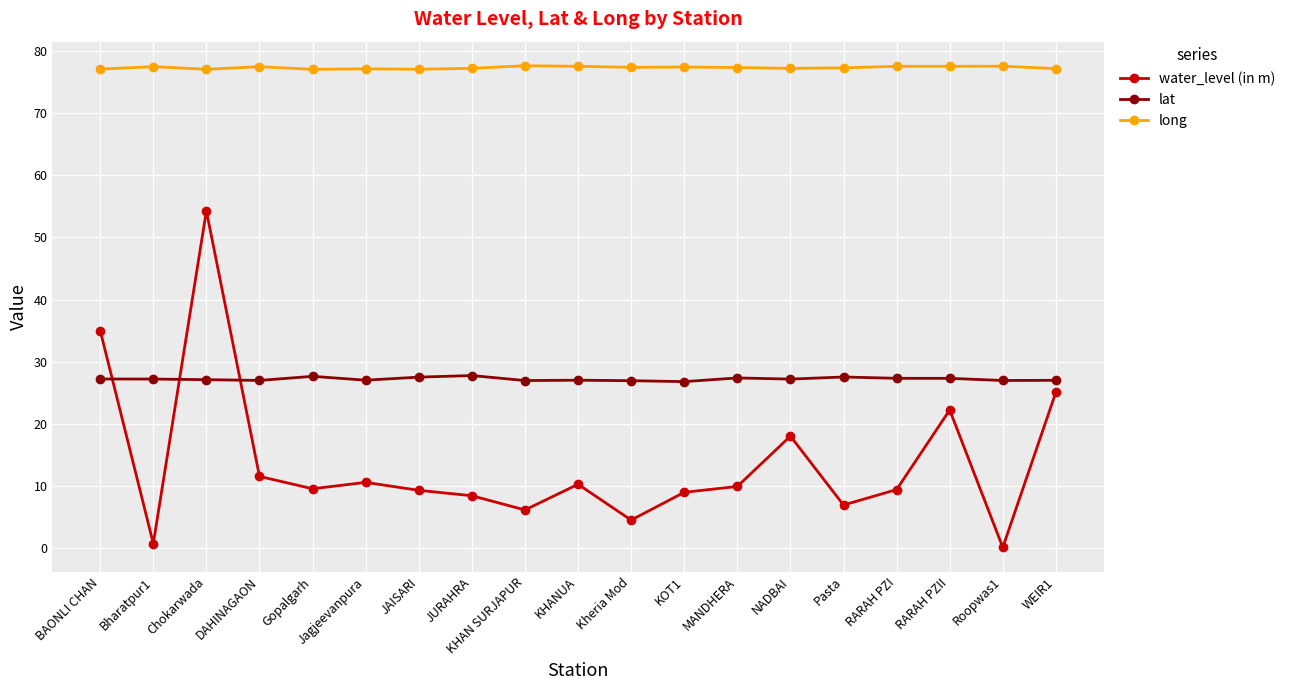

What is the difference between the highest and lowest values at JAISARI?

67.8